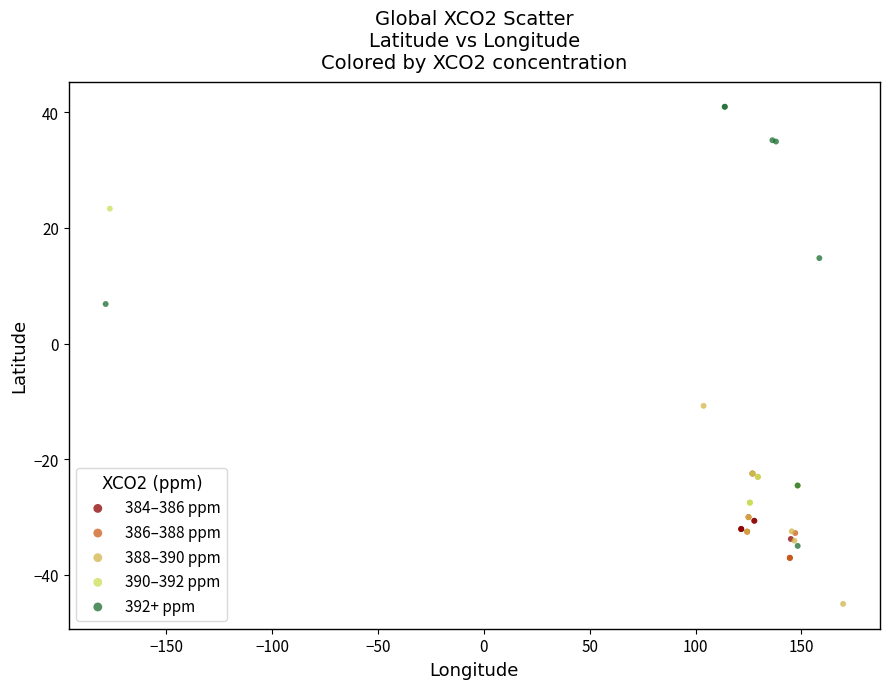

Which series has the widest spread of Y values?

392+ ppm